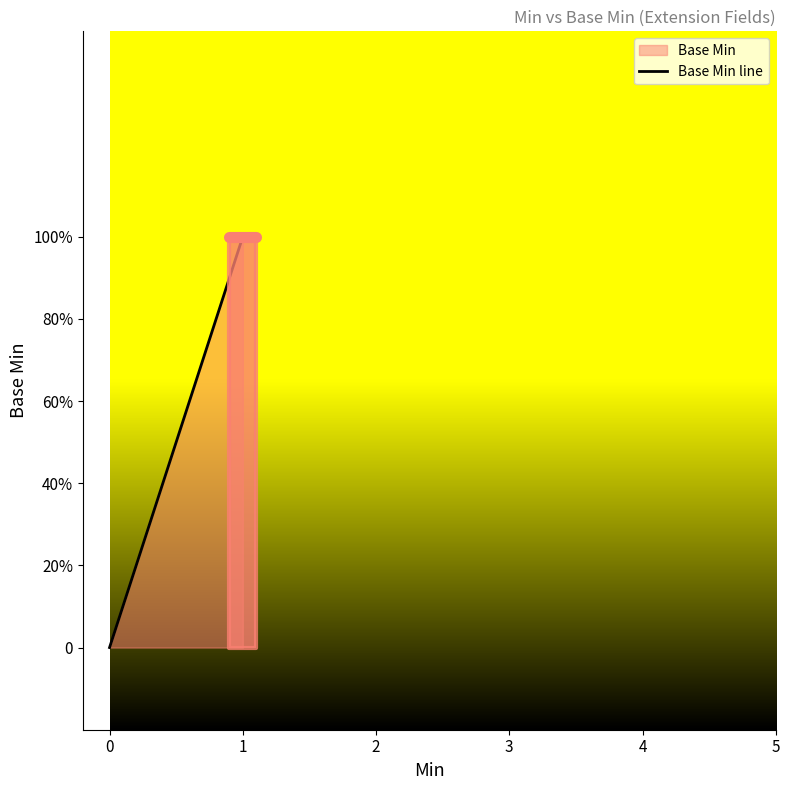

How many lines are shown in the chart?

1